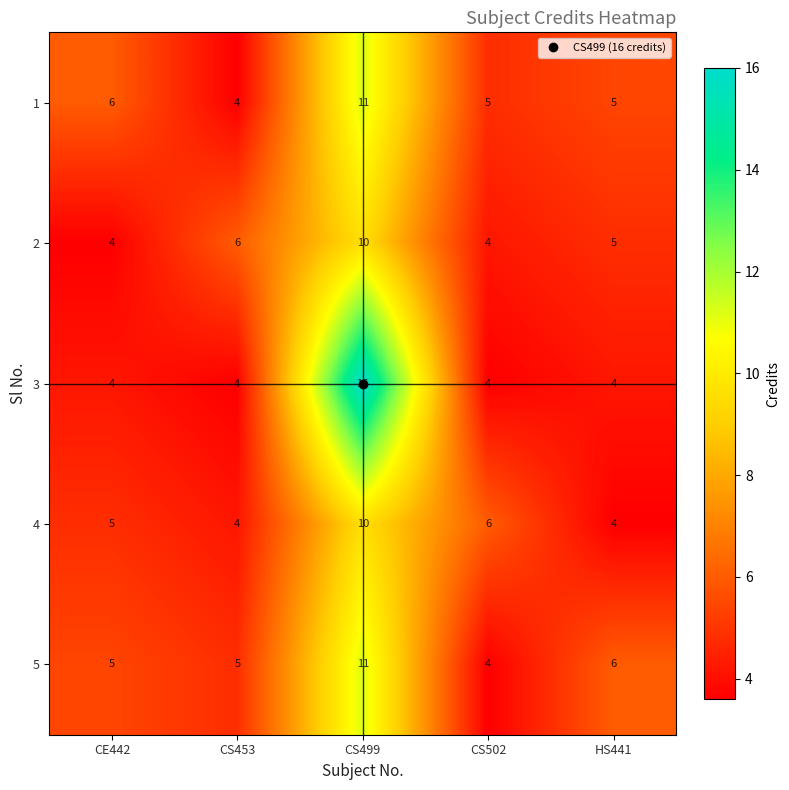

True or false: 1 has a value of 2 at CS502.

False